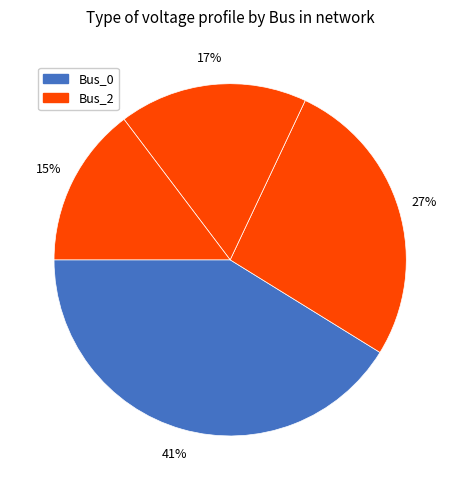

What is the largest slice in the pie chart?

Bus_0